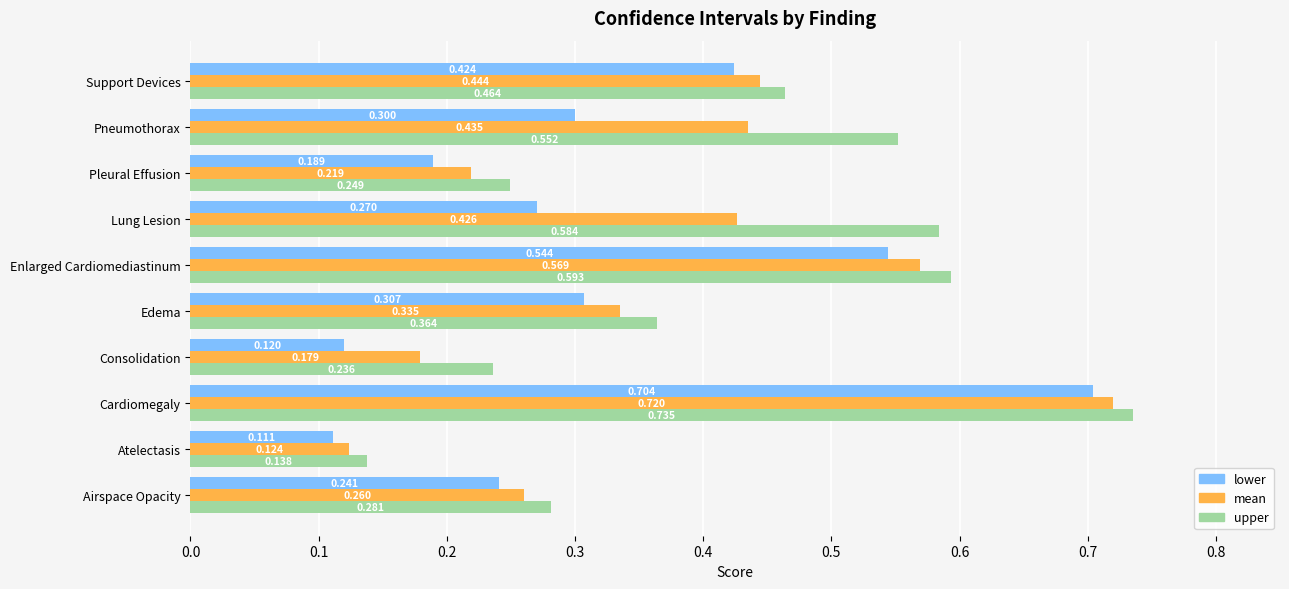

At which label does mean reach its minimum?

Atelectasis